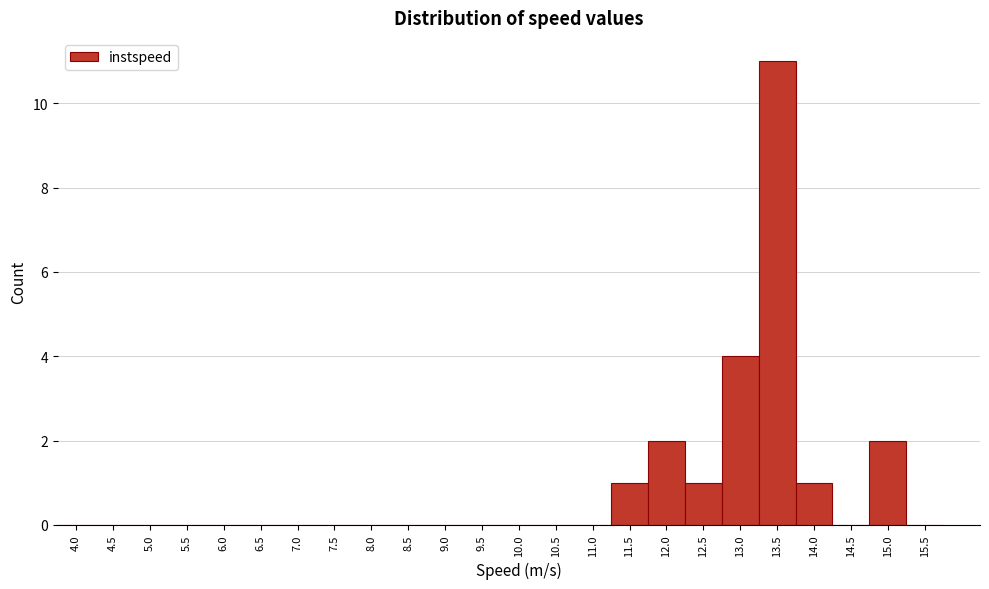

Reading right to left, what are all the values shown in this chart?

15.5=0	15.0=2	14.5=0	14.0=1	13.5=11	13.0=4	12.5=1	12.0=2	11.5=1	11.0=0	10.5=0	10.0=0	9.5=0	9.0=0	8.5=0	8.0=0	7.5=0	7.0=0	6.5=0	6.0=0	5.5=0	5.0=0	4.5=0	4.0=0